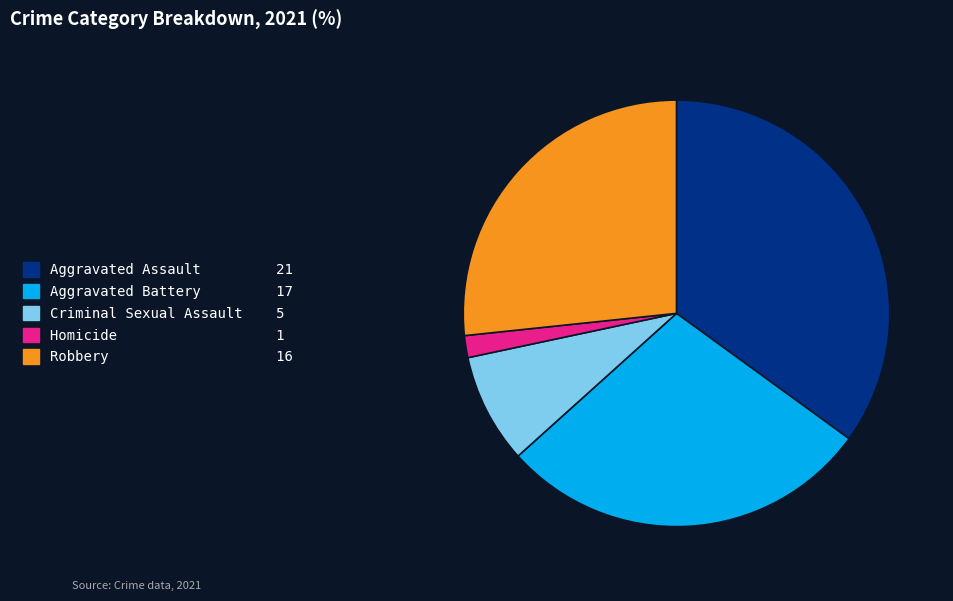

Is there a majority slice in this chart?

No